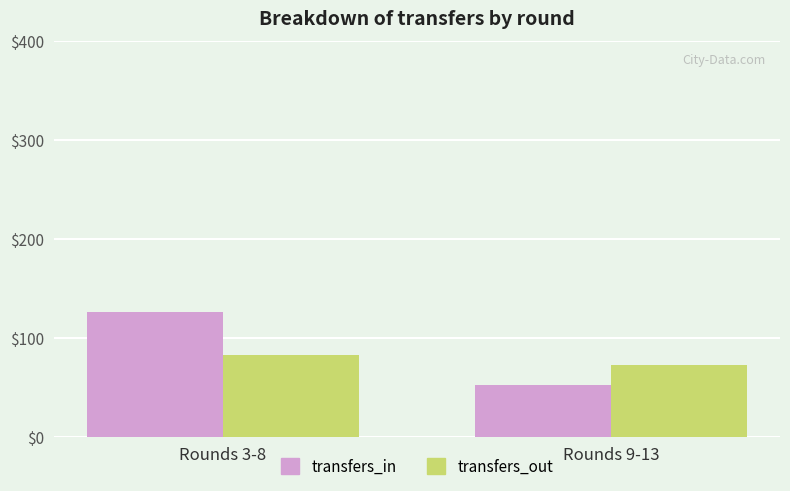

What is the label of the 1st bar from the left?

Rounds 3-8